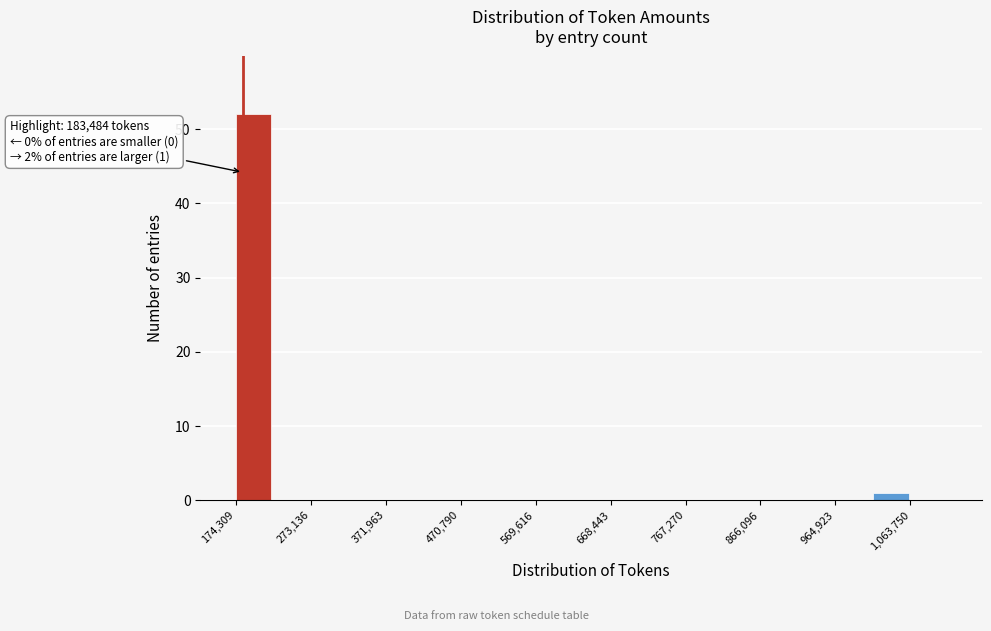

Over which range of the x-axis is the bar tallest?

170000 to 220000